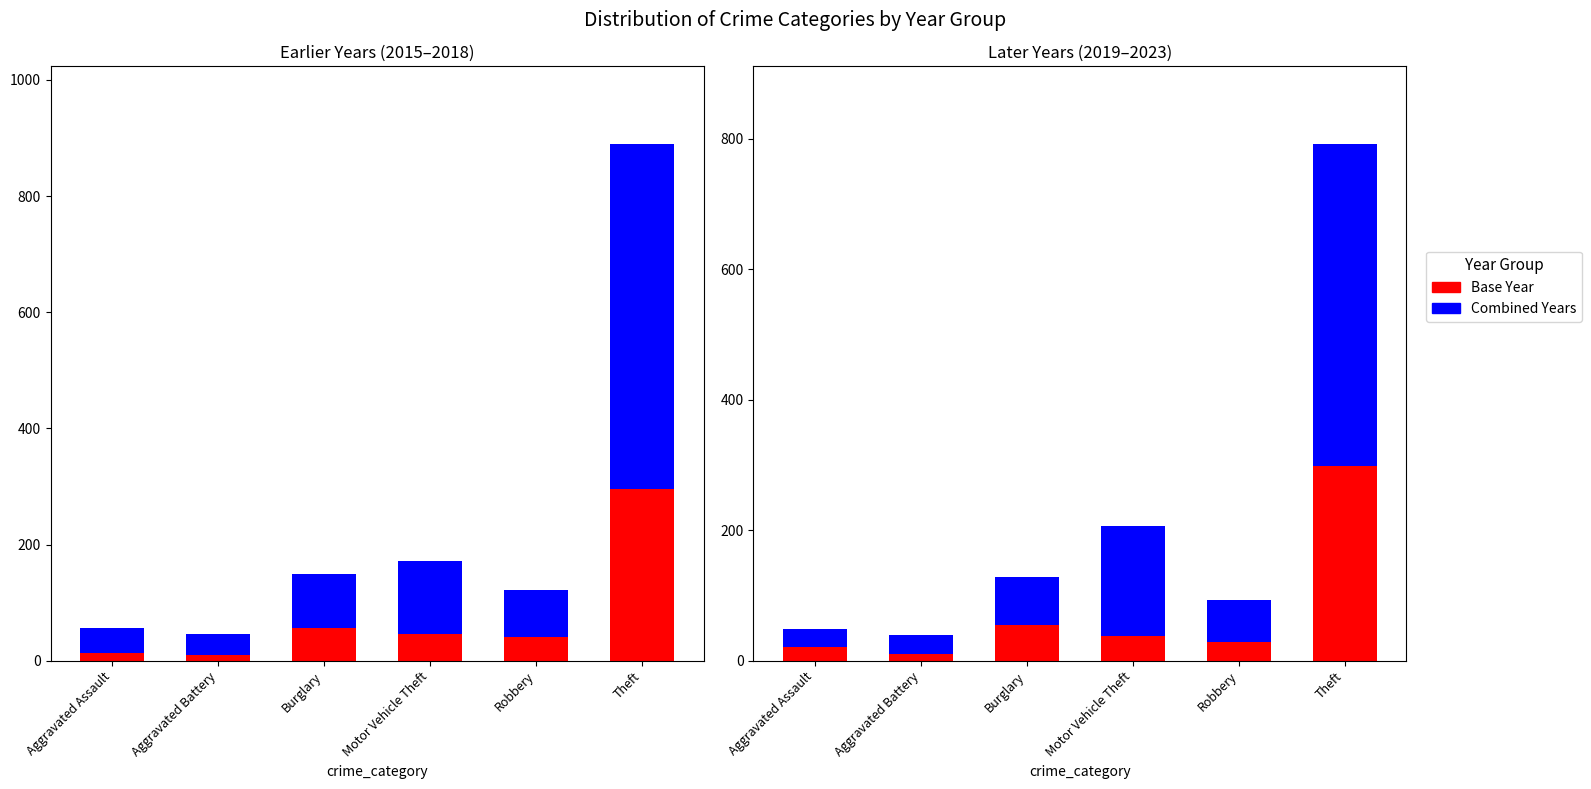

At how many categories does at least one series exceed 105?

2